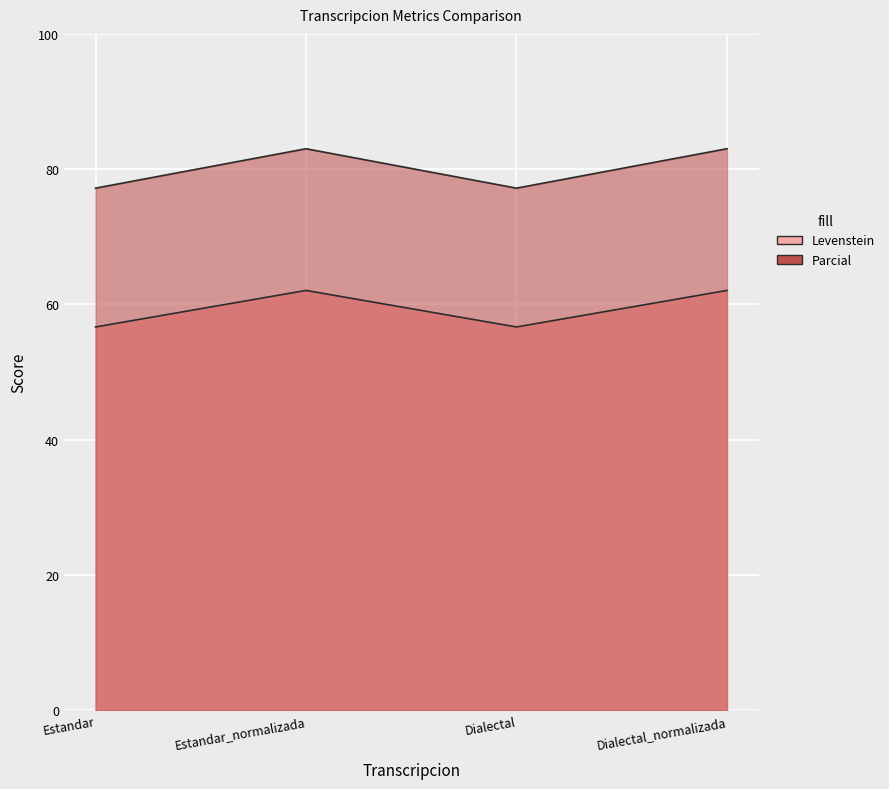

Rank the series by their average value, from highest to lowest.

Parcial, Levenstein